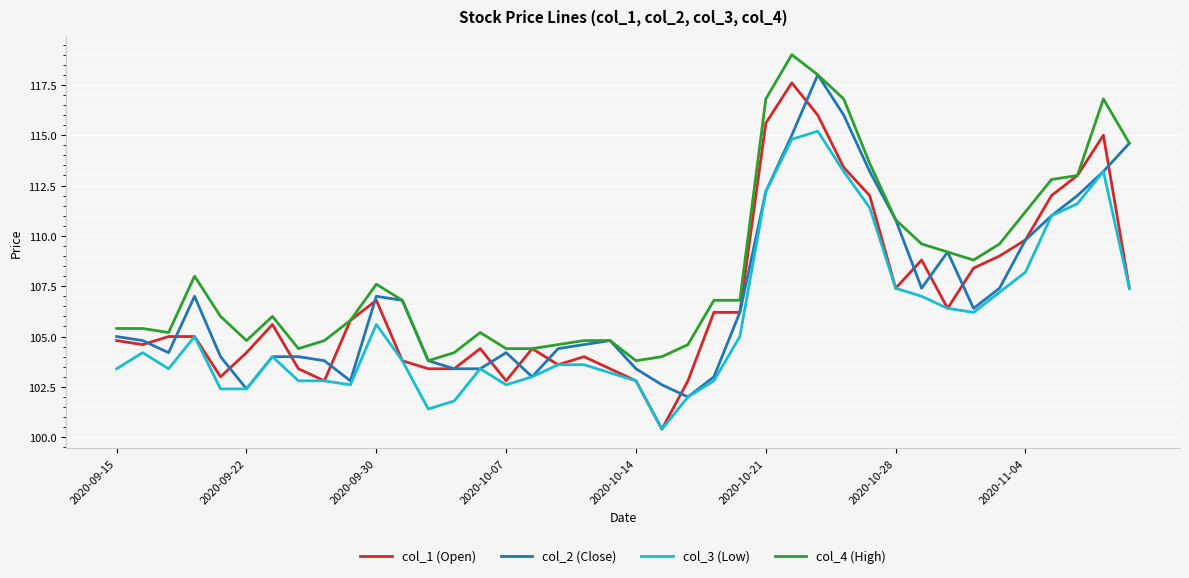

True or false: col_4 (High) and col_3 (Low) intersect in this chart.

False